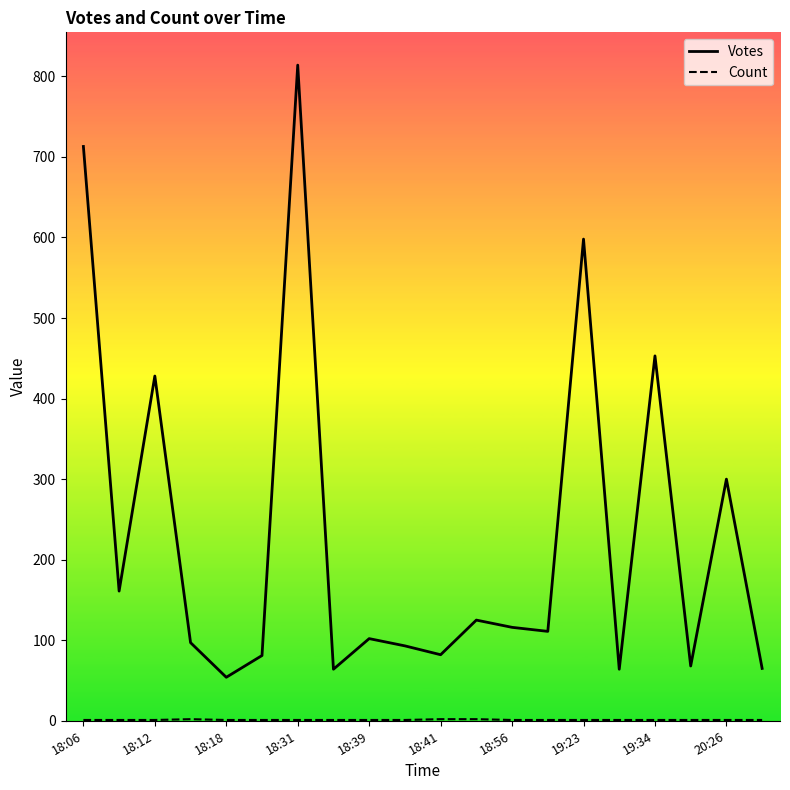

What is the difference between the maximum and minimum values in the Votes series?

760